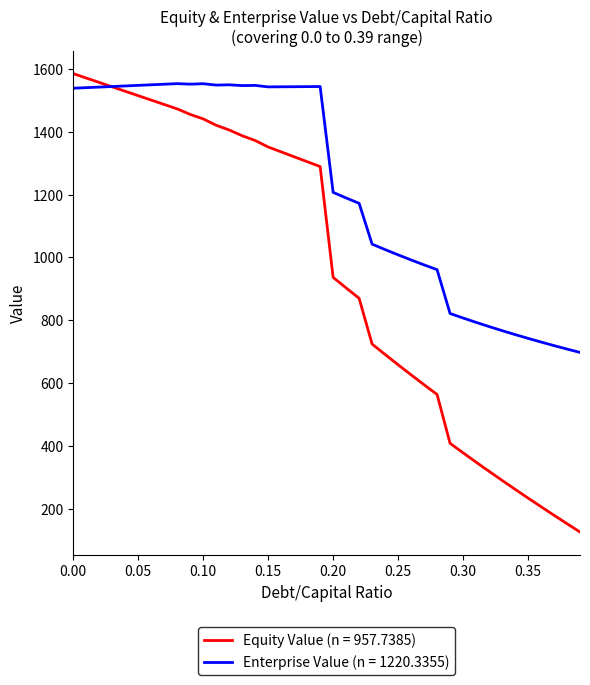

What is the maximum value shown in the chart?

1584.7